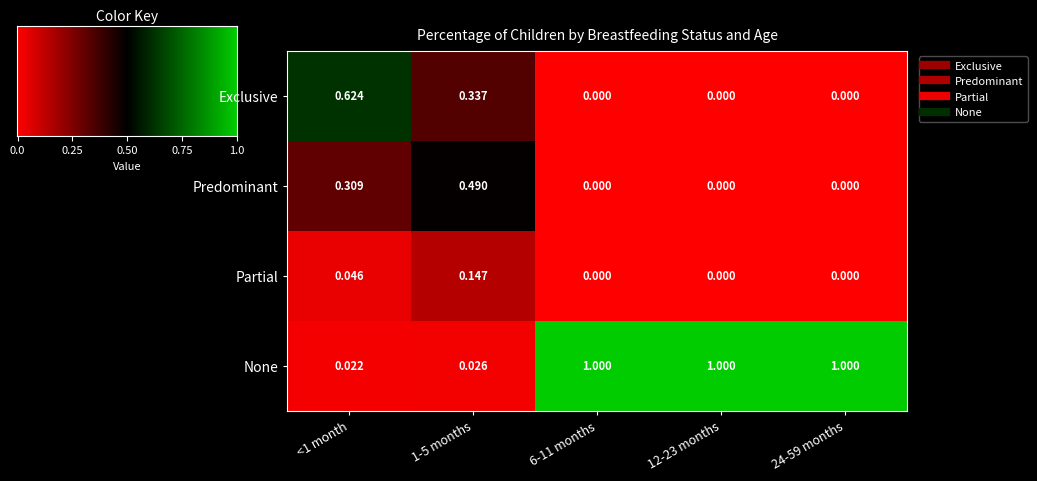

Count the number of categories in the chart.

5